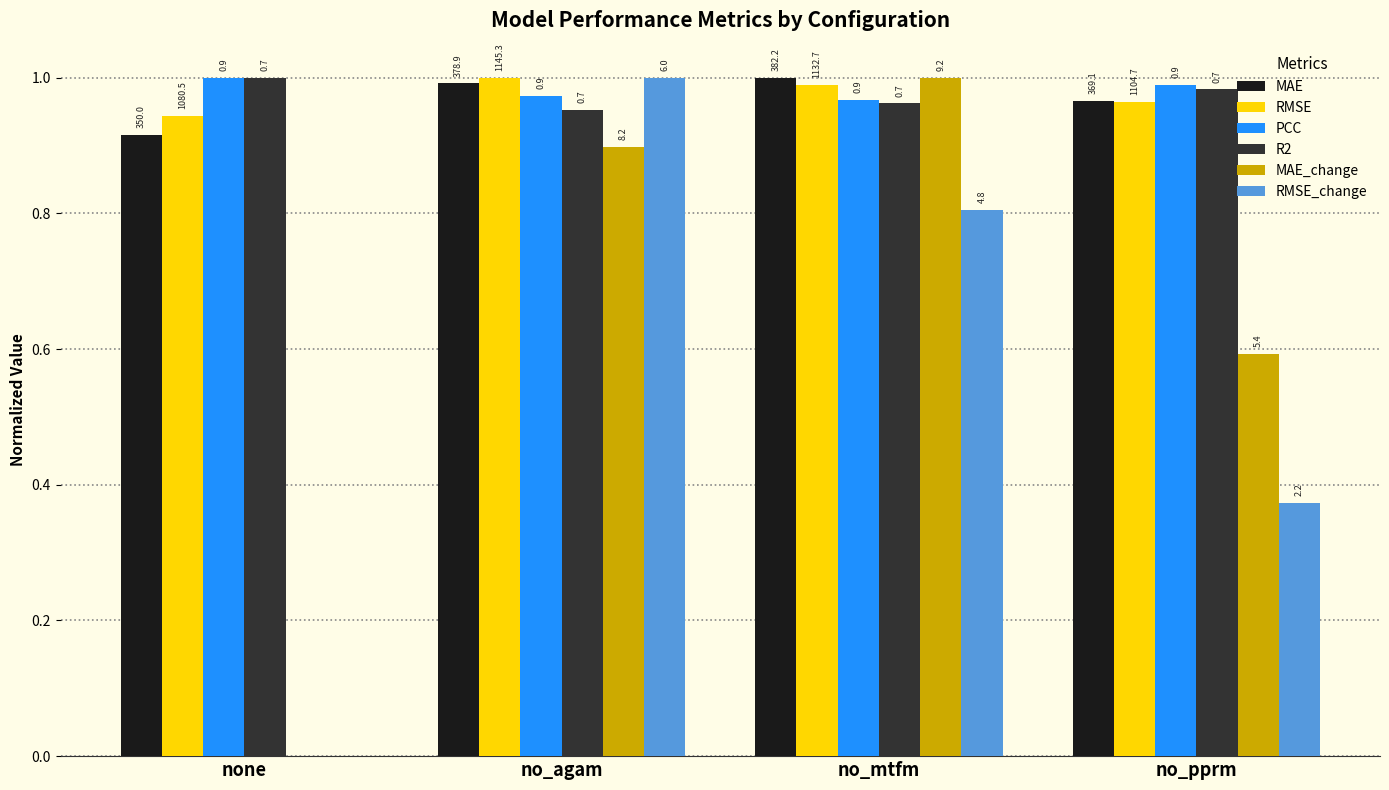

Reading right to left, extract all data points from this chart.

MAE: no_pprm=1.0	no_mtfm=1.0	no_agam=1.0	none=0.9
RMSE: no_pprm=1.0	no_mtfm=1.0	no_agam=1.0	none=0.9
PCC: no_pprm=1.0	no_mtfm=1.0	no_agam=1.0	none=1.0
R2: no_pprm=1.0	no_mtfm=1.0	no_agam=1.0	none=1.0
MAE_change: no_pprm=0.6	no_mtfm=1.0	no_agam=0.9	none=0.0
RMSE_change: no_pprm=0.4	no_mtfm=0.8	no_agam=1.0	none=0.0